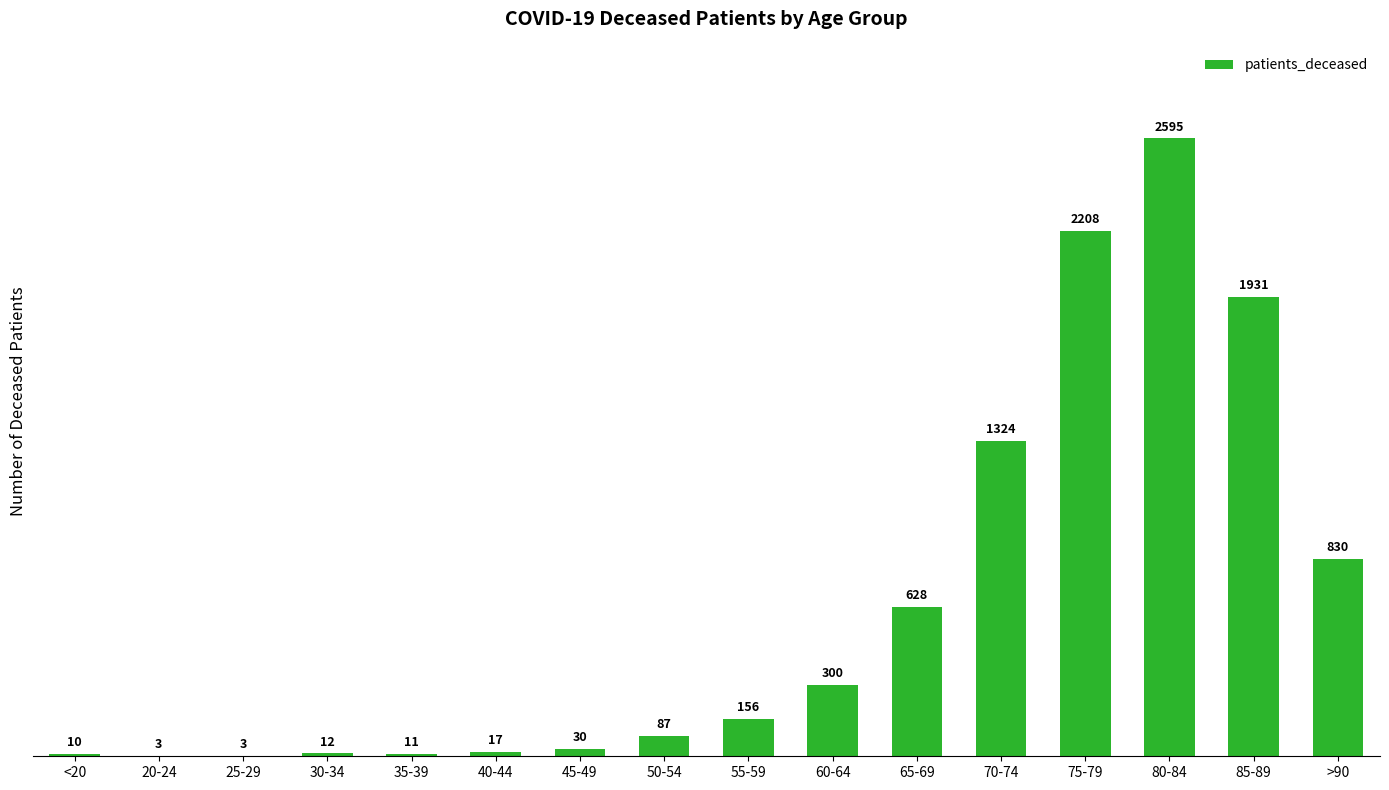

True or false: the data shows 17 at 40-44.

True